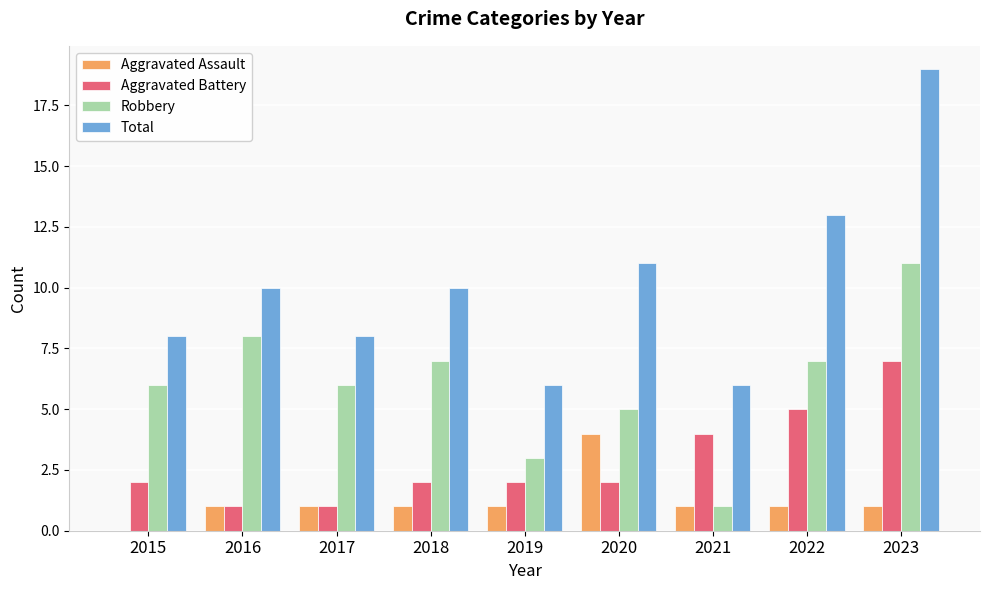

What is the highest value of the Total series?

19